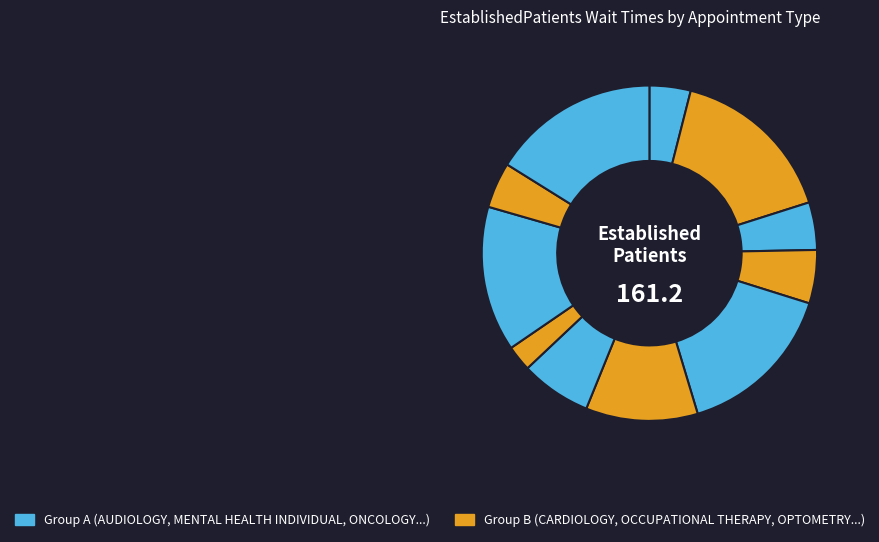

Count the number of slices in the pie.

11